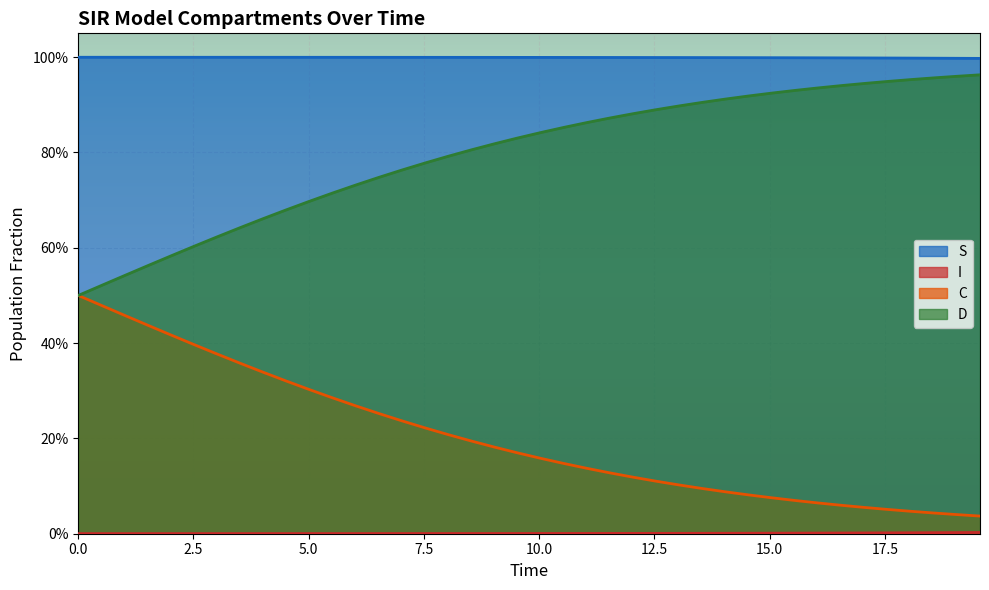

Which series has the largest total across all categories?

S